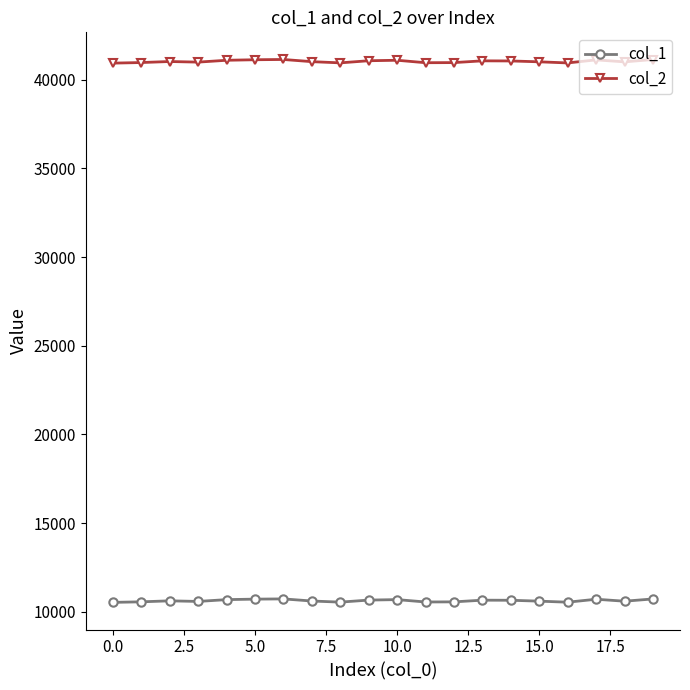

What is the value of the col_2 point at the 7th from the left?

41147